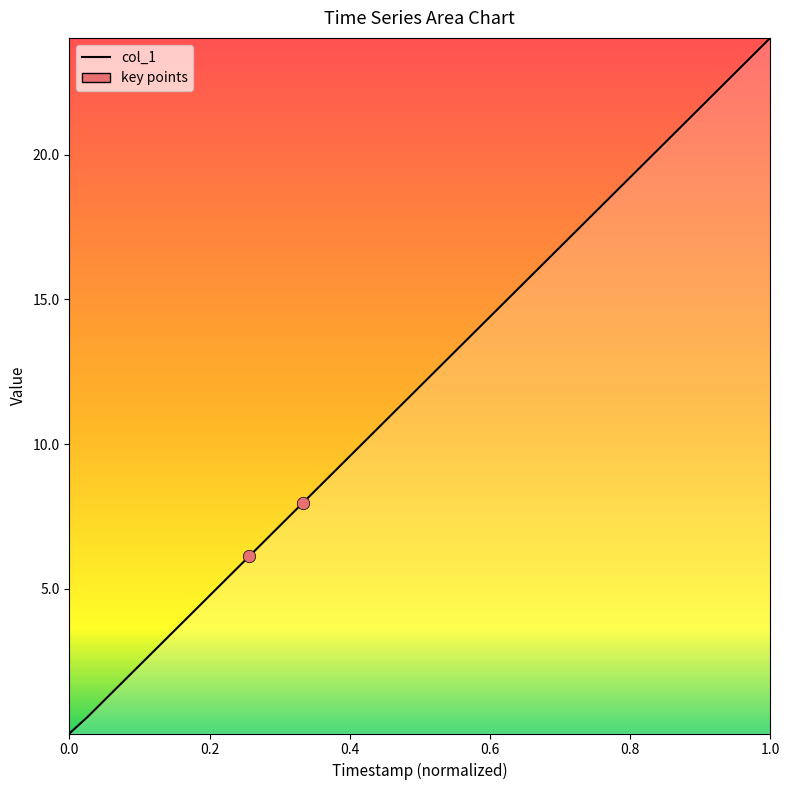

What is the greatest value displayed?

24.0